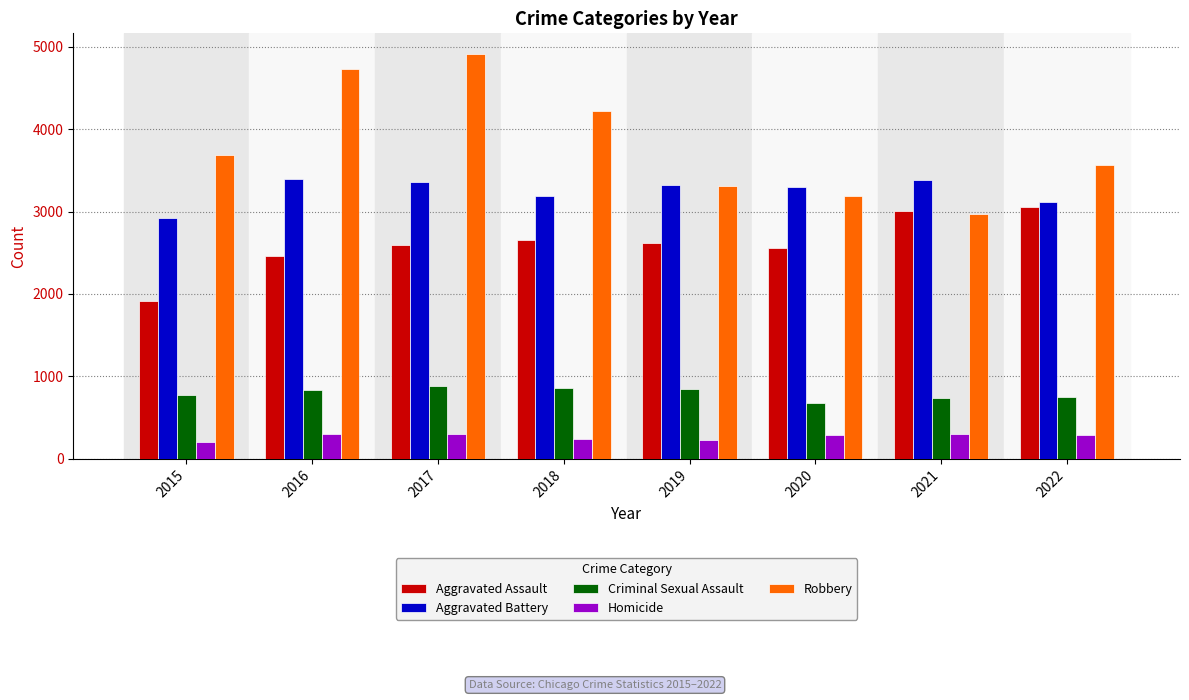

Which series has the largest range (max minus min)?

Robbery